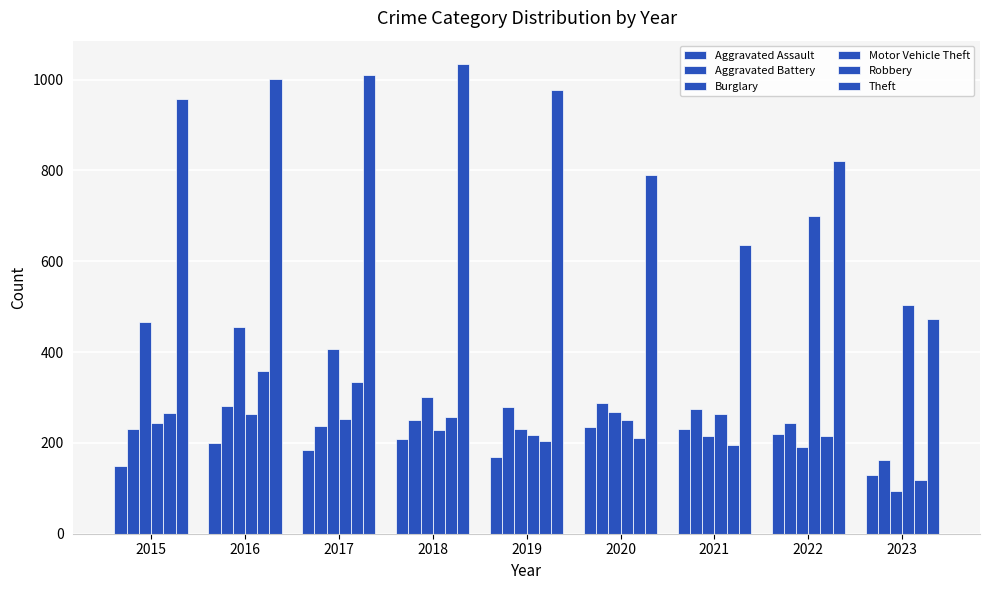

Reading right to left, transcribe all the data shown in this chart.

Aggravated Assault: 130	220	231	234	170	208	184	199	150
Aggravated Battery: 163	244	275	287	279	251	237	282	230
Burglary: 93	191	215	269	230	301	406	455	467
Motor Vehicle Theft: 504	700	264	250	218	228	252	263	243
Robbery: 118	216	196	210	204	256	334	359	266
Theft: 473	820	635	790	978	1034	1011	1002	958